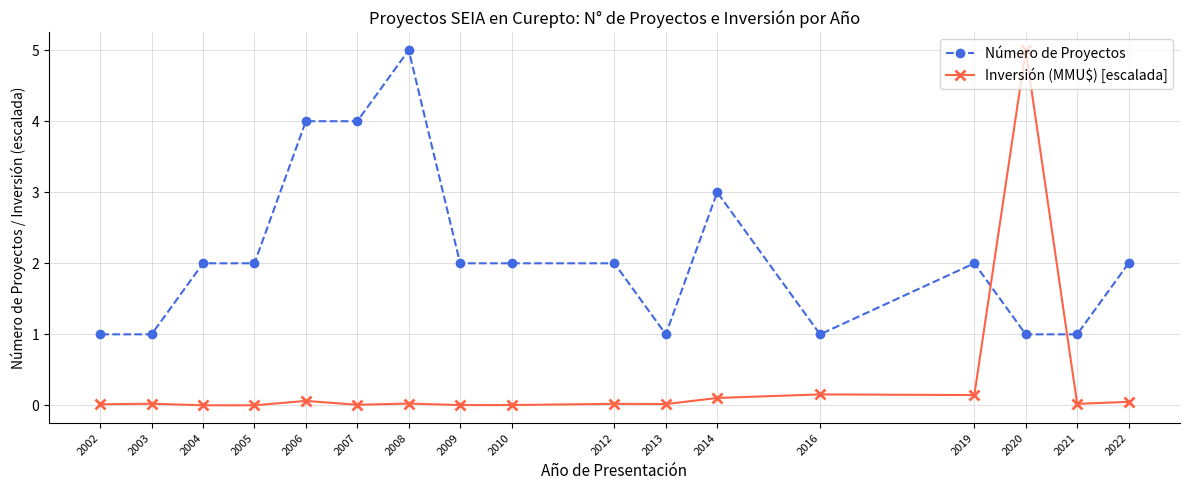

Is it true that Inversión (MMU$) [escalada] equals 0.0 at 2004?

False